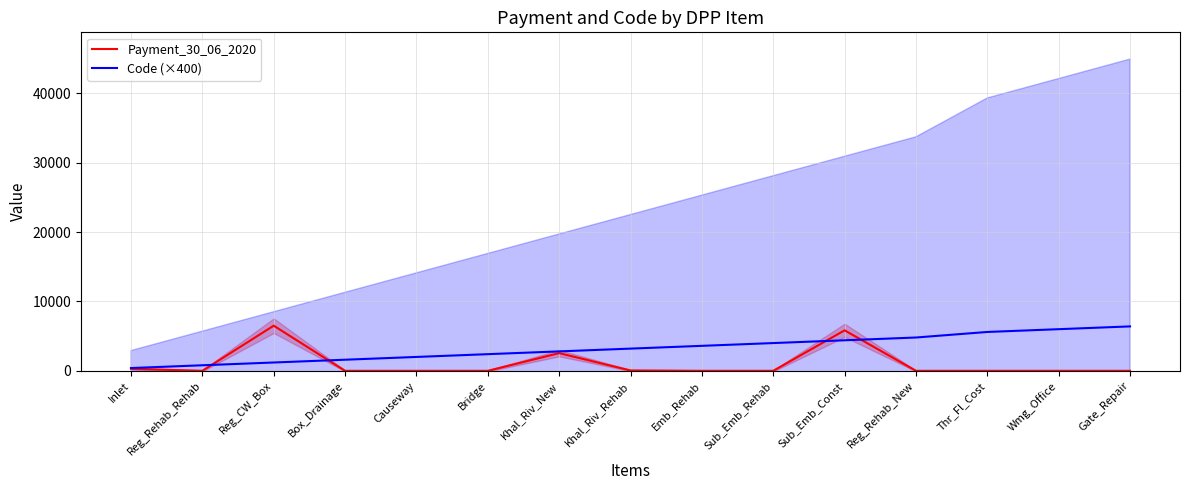

What is the label of the 9th point from the right?

Khal_Riv_New